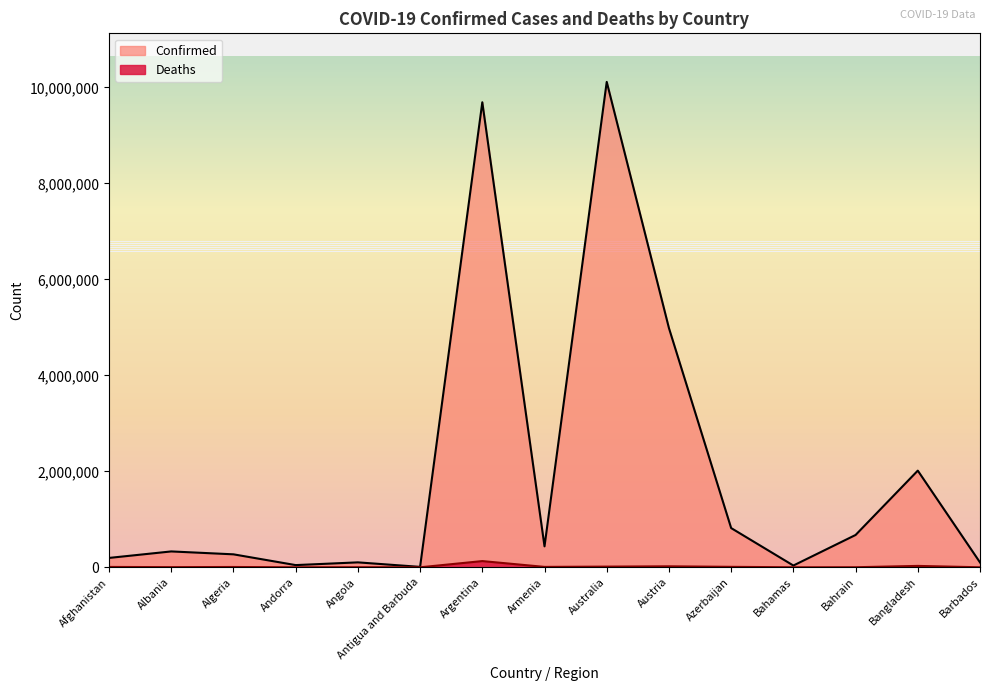

Where is the first local minimum for Deaths?

Albania